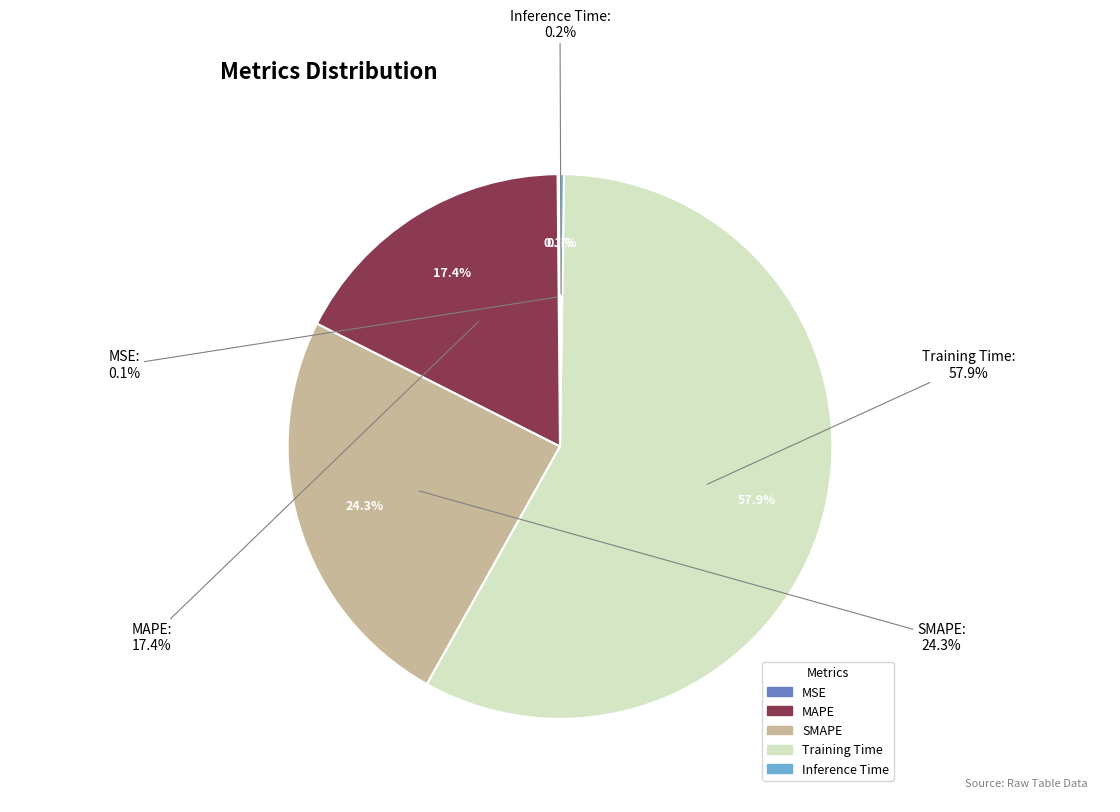

What percentage is NOT represented by MSE?

99.9%